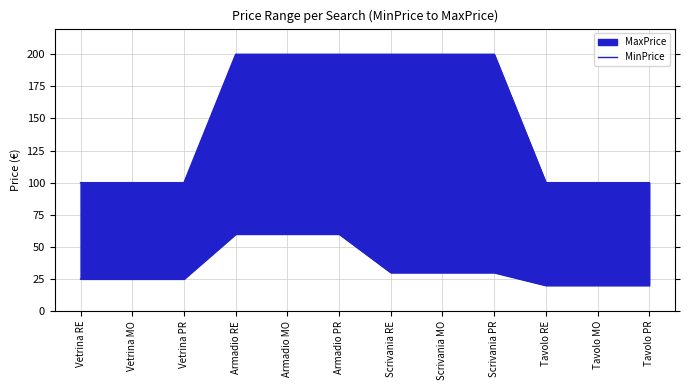

What is the average value?

34